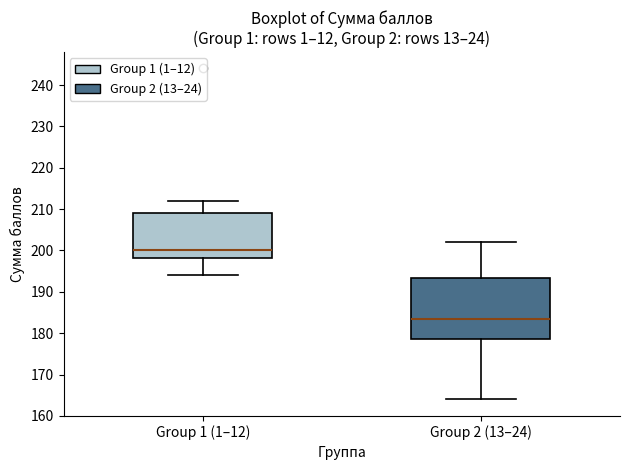

Which box's median line is the highest?

Group 1 (1–12)